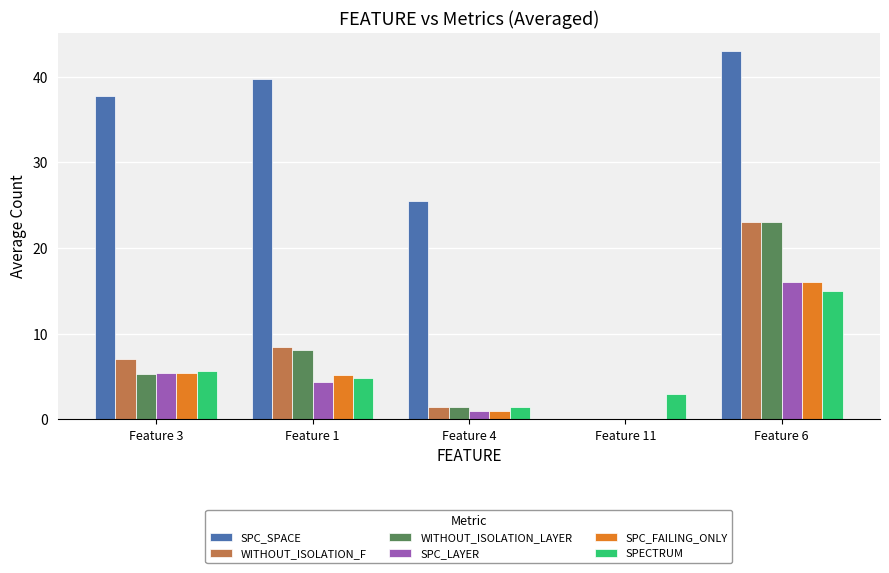

The value of SPECTRUM at Feature 3 is 1.1. True or false?

False